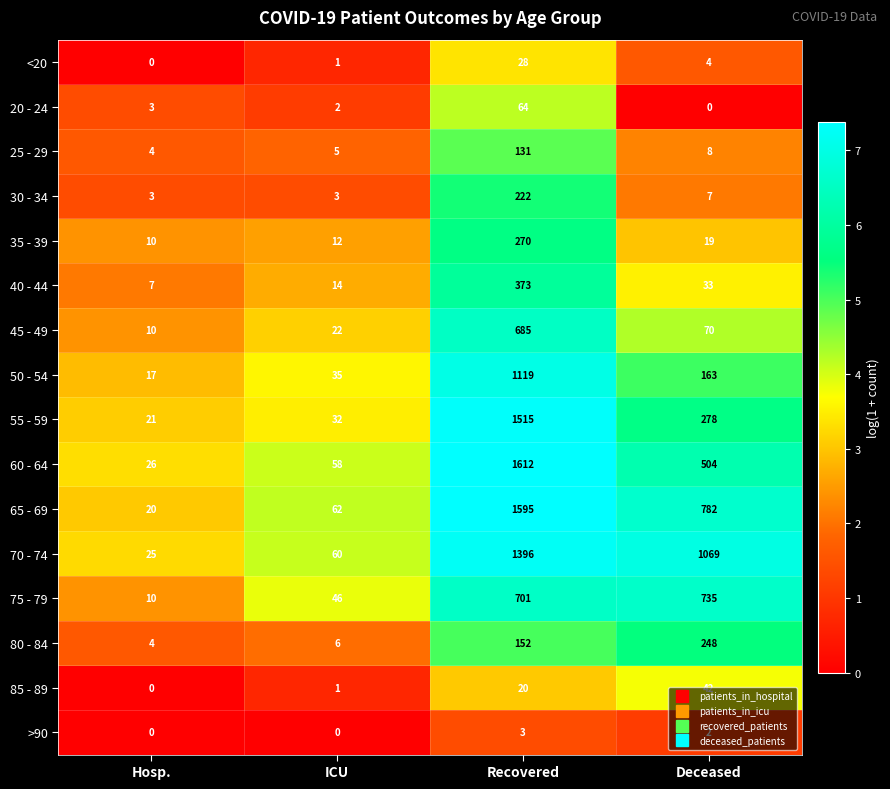

Which series has the widest spread of values?

60 - 64